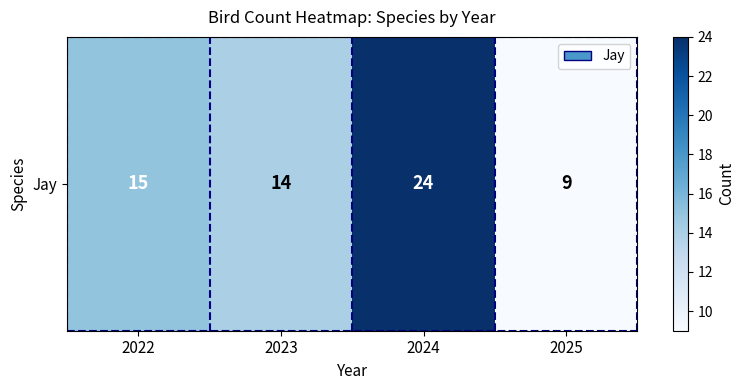

What is the difference between the maximum and minimum values?

15